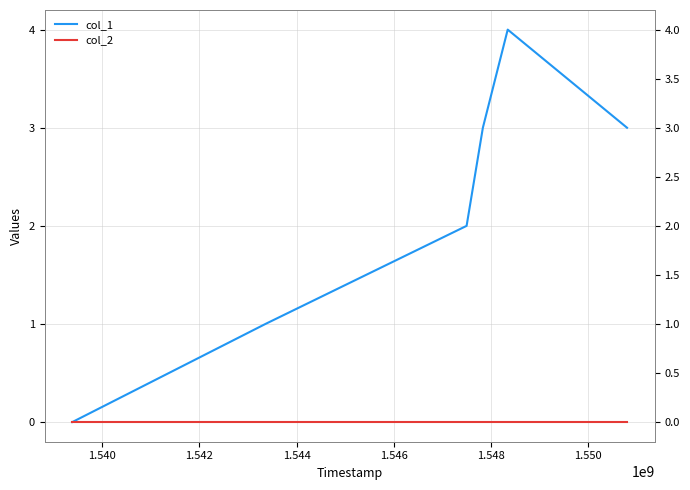

What are all the series names shown in the legend?

col_1, col_2